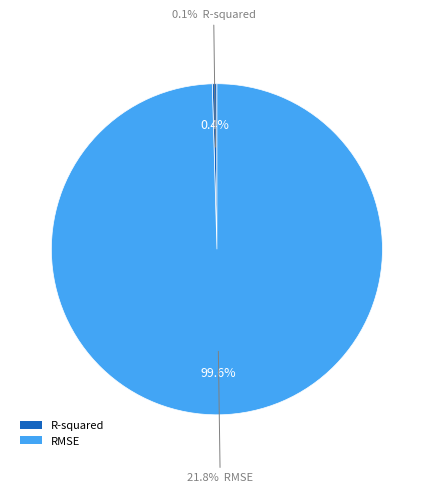

What is the largest slice in the pie chart?

RMSE